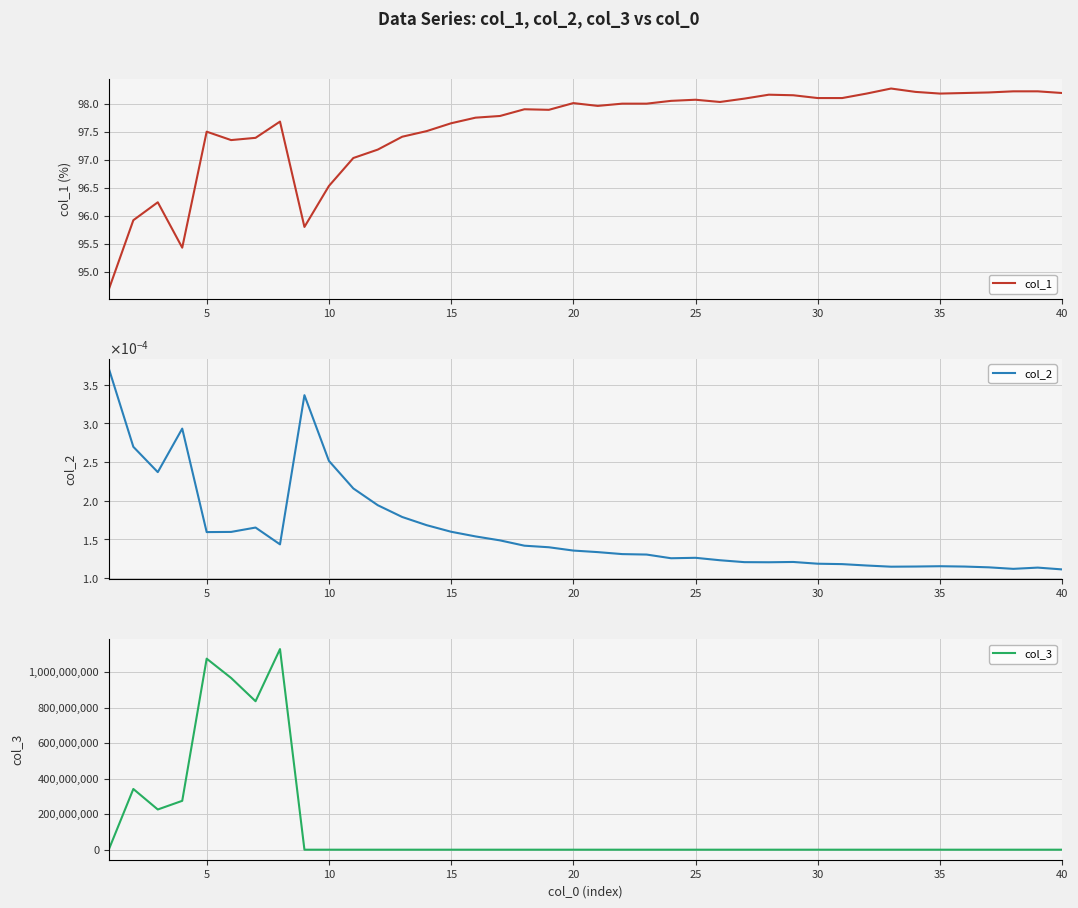

How many lines are shown in the chart?

3